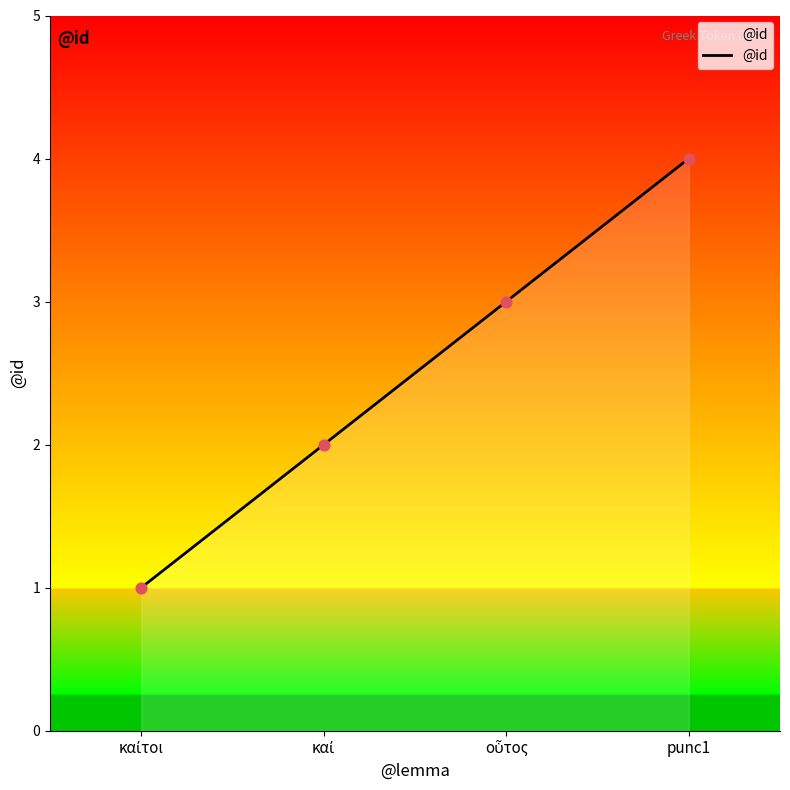

True or false: there are more than 2 points higher than both neighbors.

False